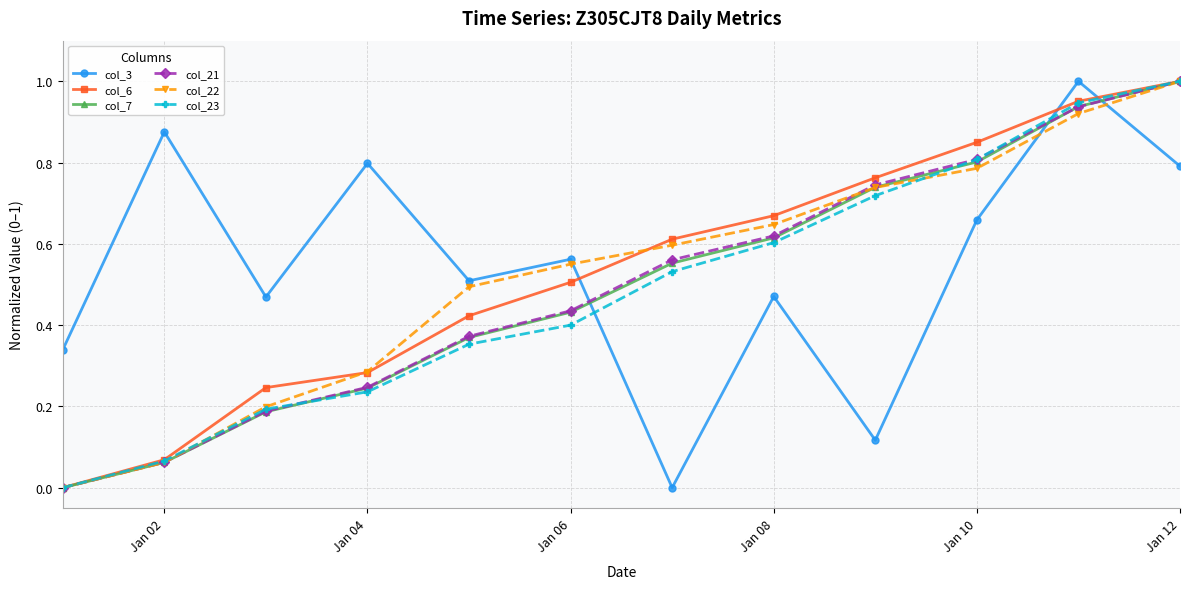

How many values in col_7 are above zero?

11